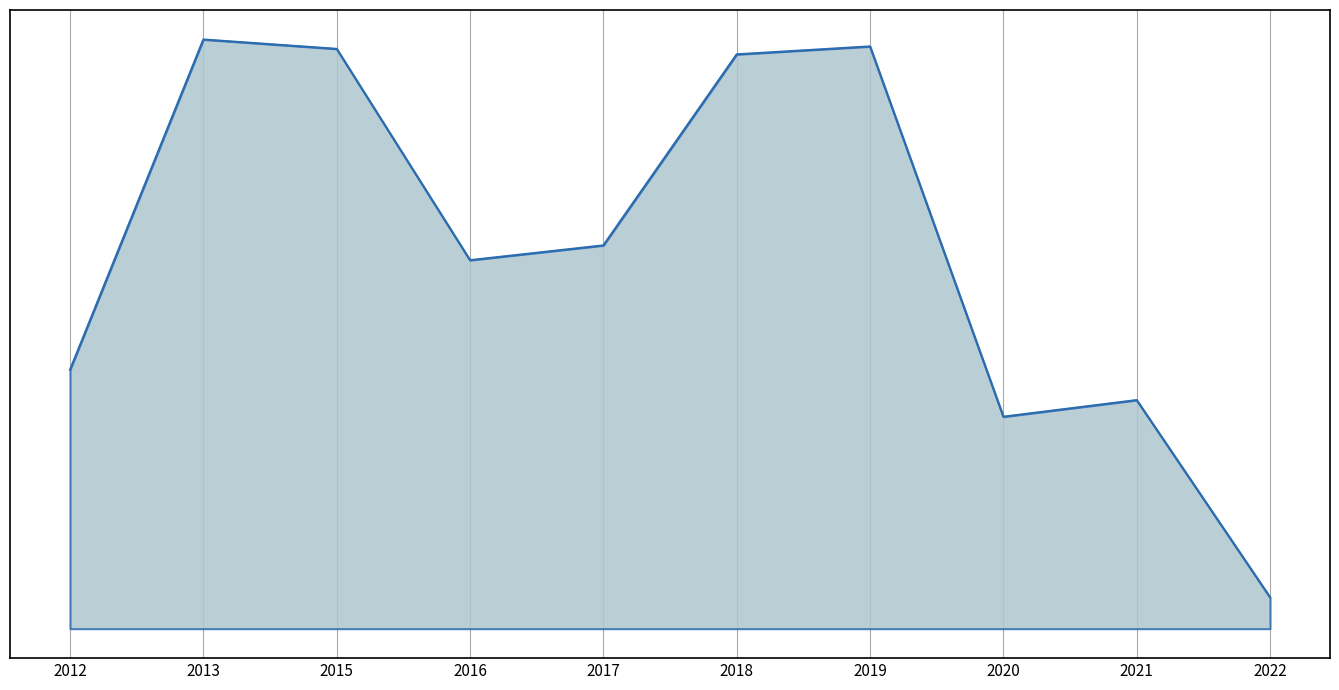

Does the chart display data point markers on the line(s)?

No